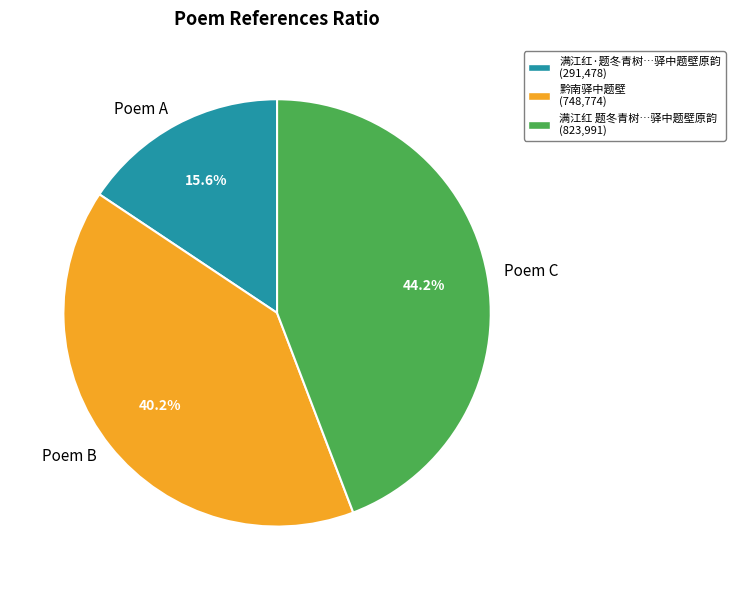

Is there any slice that represents more than half of the pie?

No